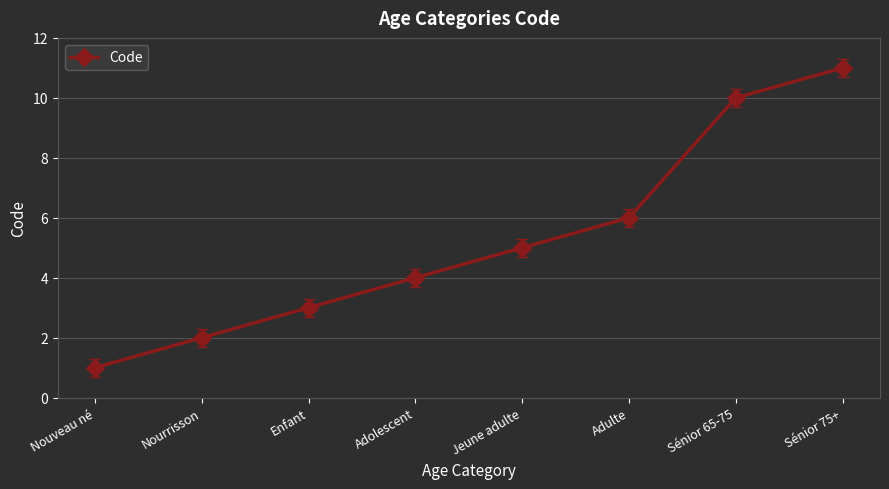

Rank the categories by value from lowest to highest.

Nouveau né, Nourrisson, Enfant, Adolescent, Jeune adulte, Adulte, Sénior 65-75, Sénior 75+